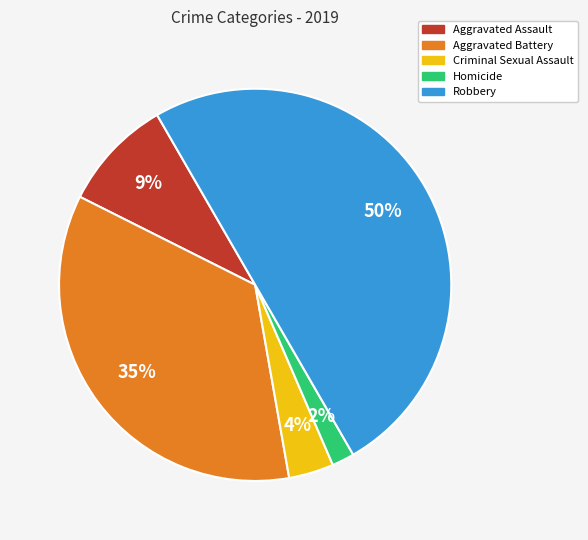

Does Criminal Sexual Assault account for over 50% of the chart?

No